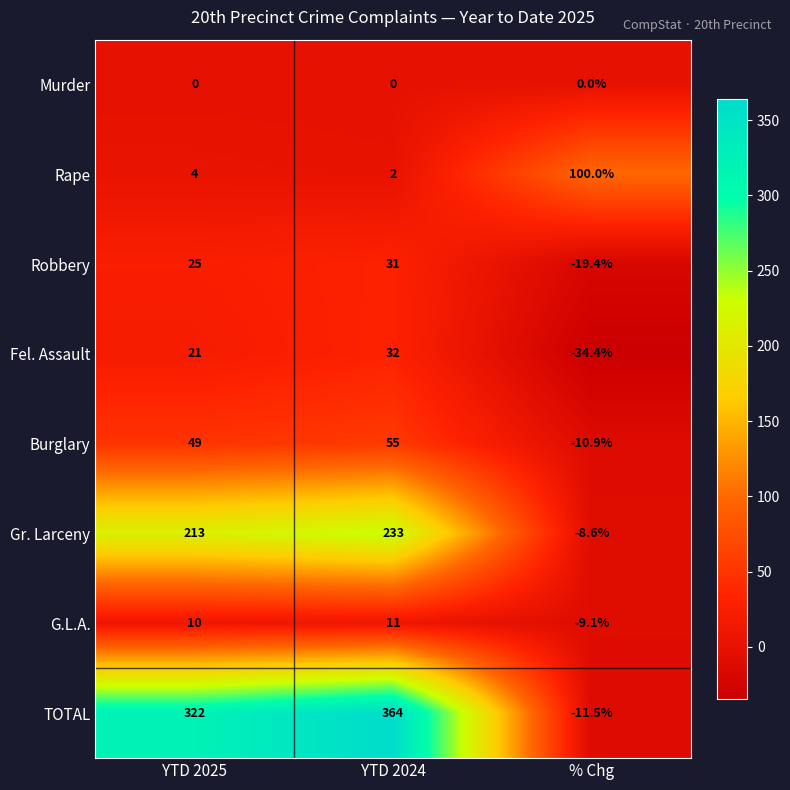

Reading left to right, extract all data points from this chart.

Murder: YTD 2025=0.0	YTD 2024=0.0	% Chg=0.0
Rape: YTD 2025=4.0	YTD 2024=2.0	% Chg=100.0
Robbery: YTD 2025=25.0	YTD 2024=31.0	% Chg=-19.4
Fel. Assault: YTD 2025=21.0	YTD 2024=32.0	% Chg=-34.4
Burglary: YTD 2025=49.0	YTD 2024=55.0	% Chg=-10.9
Gr. Larceny: YTD 2025=213.0	YTD 2024=233.0	% Chg=-8.6
G.L.A.: YTD 2025=10.0	YTD 2024=11.0	% Chg=-9.1
TOTAL: YTD 2025=322.0	YTD 2024=364.0	% Chg=-11.5